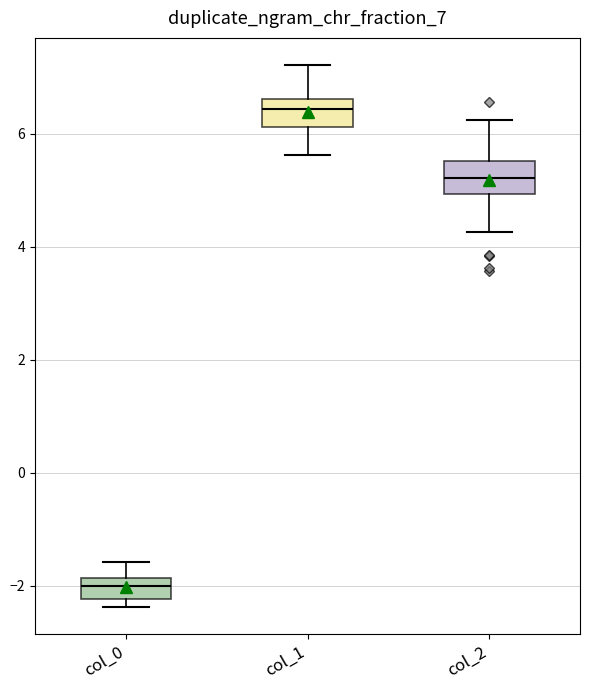

Where does the lower whisker of the box for col_2 end on the y-axis? The values are not printed on the chart, so give them approximately, as read against the axis.

4.2